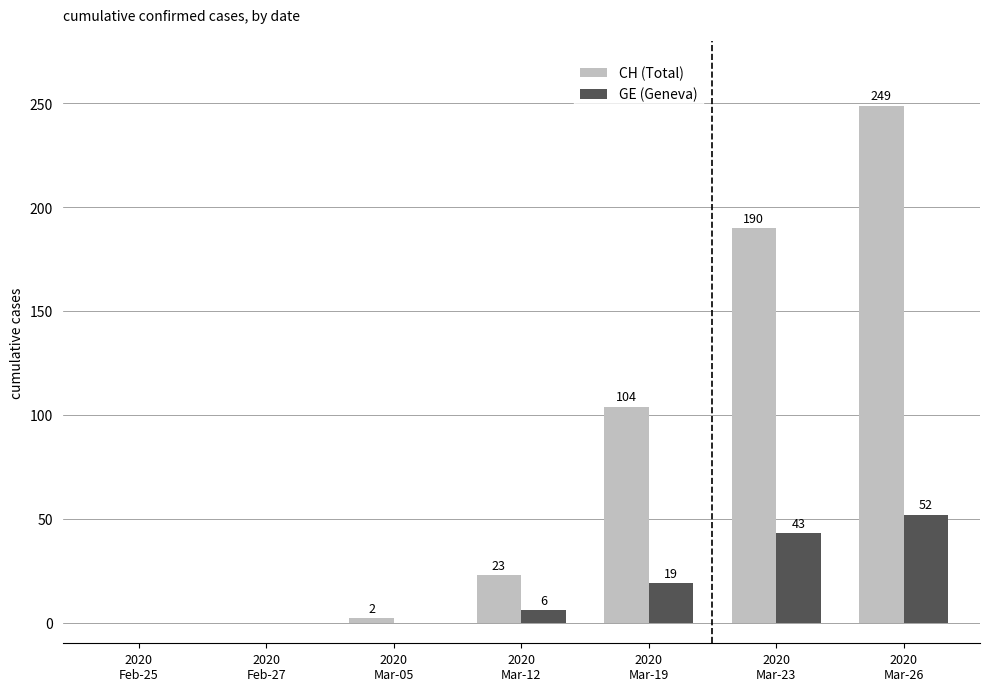

Which series has the largest total across all categories?

CH (Total)